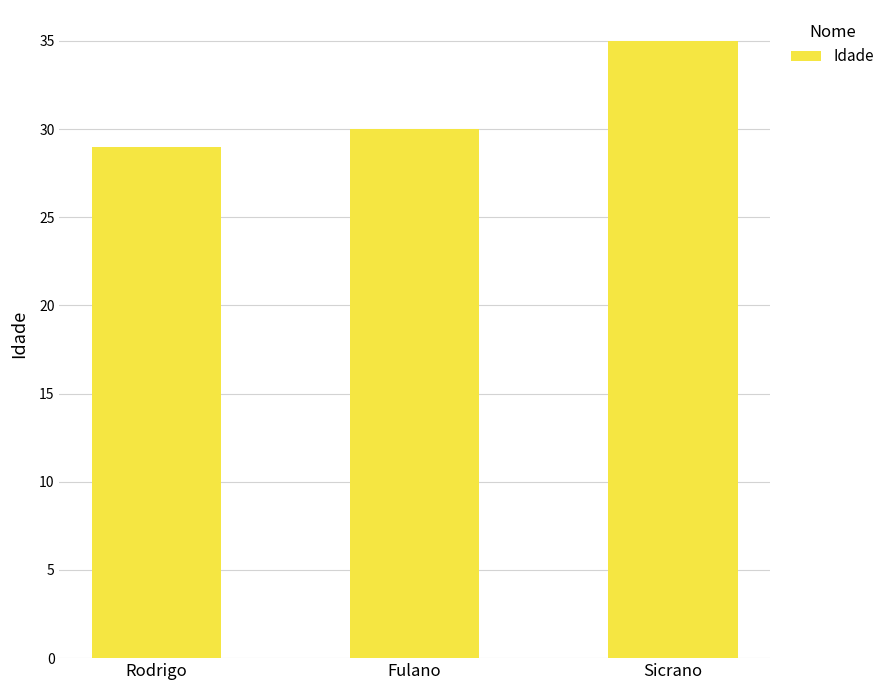

Which label corresponds to the smallest value in the chart?

Rodrigo